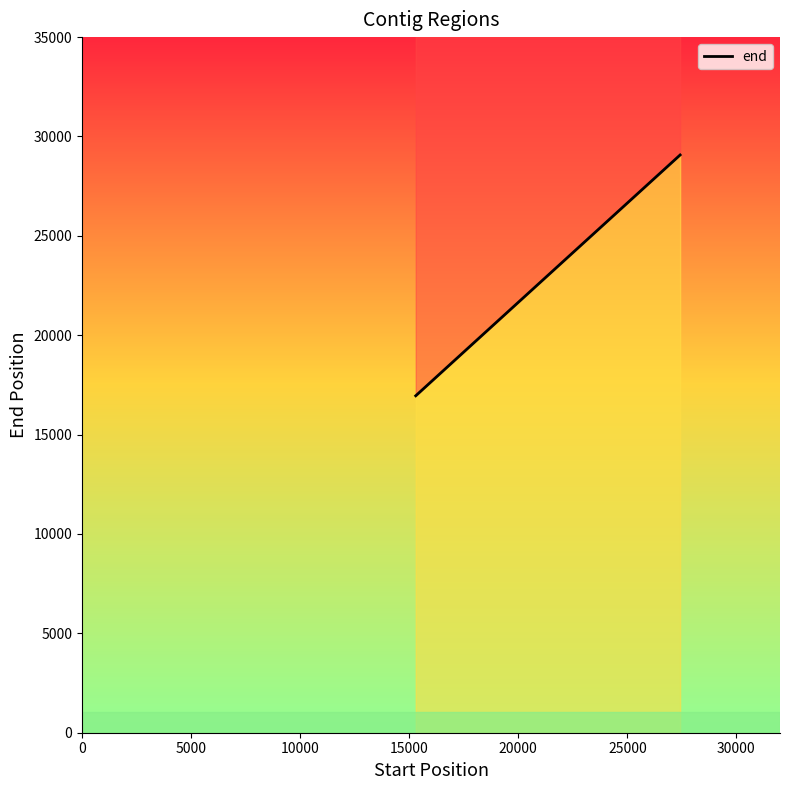

What is the change in value from 0 to 5000?

+2858